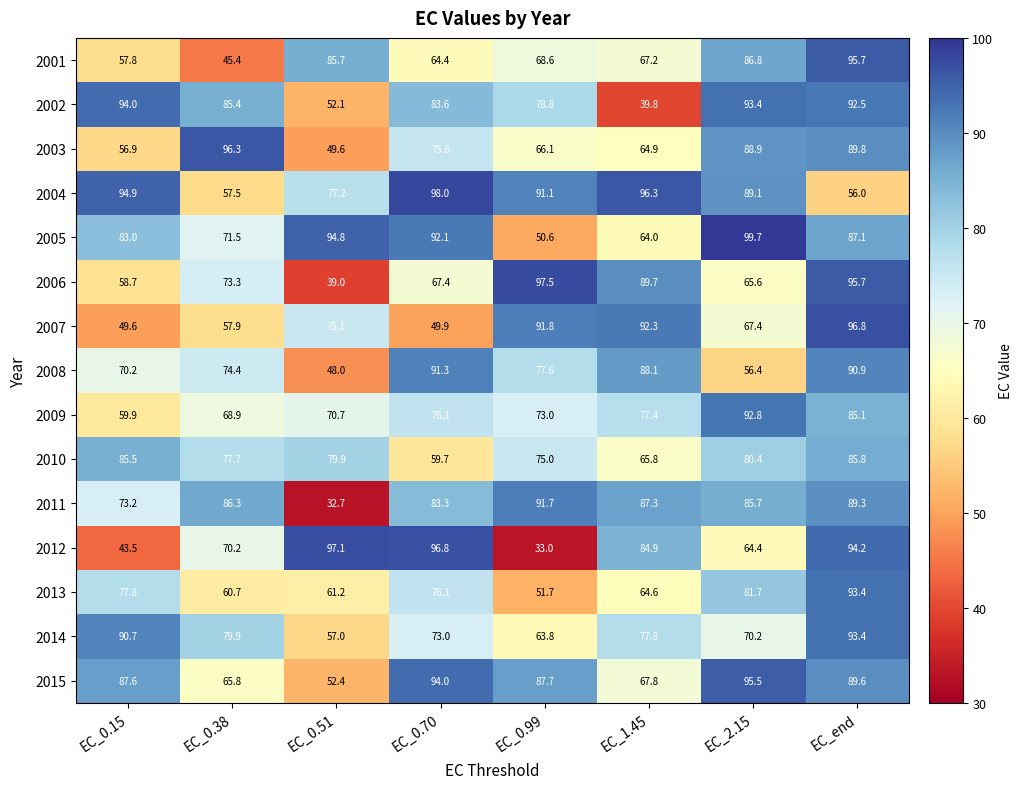

What is the sum of the 2011 values at EC_0.51 and EC_0.38?

119.0